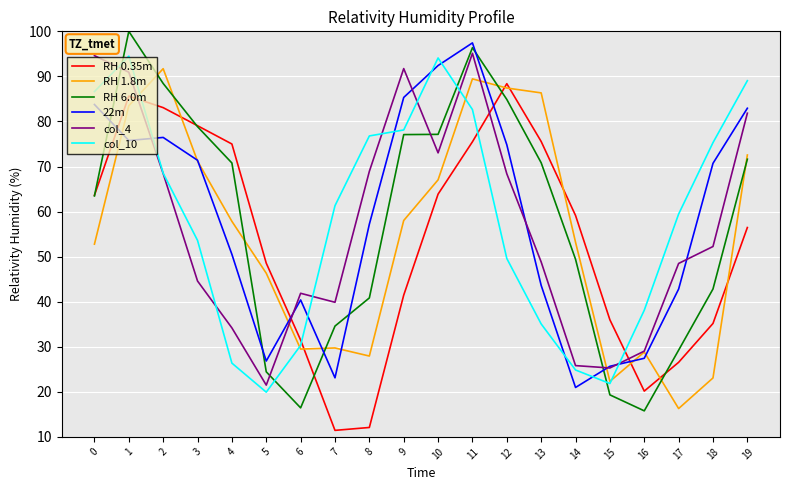

Where is the first local minimum for col_4?

5